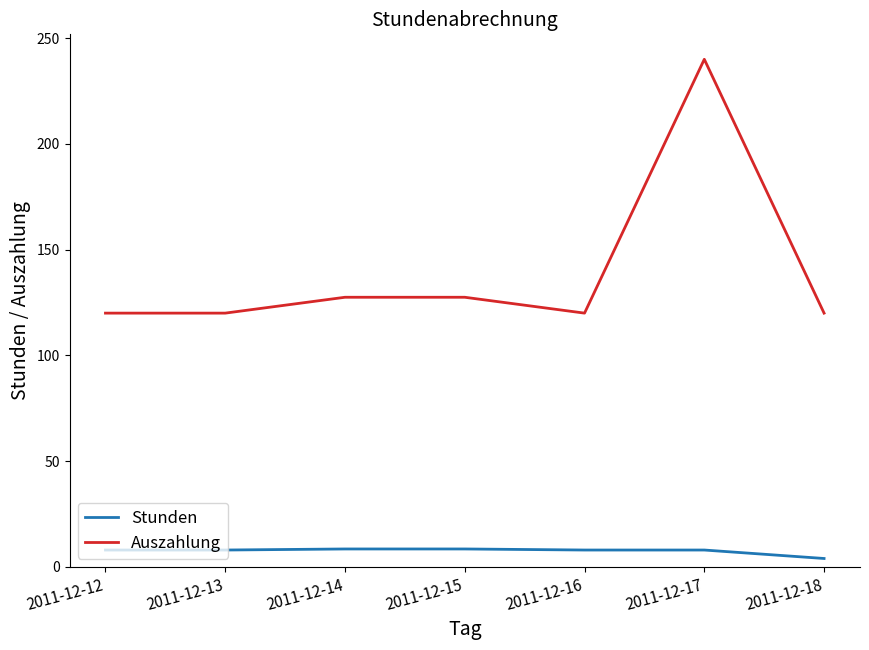

The value of Auszahlung at 2011-12-18 is 201.0. True or false?

False